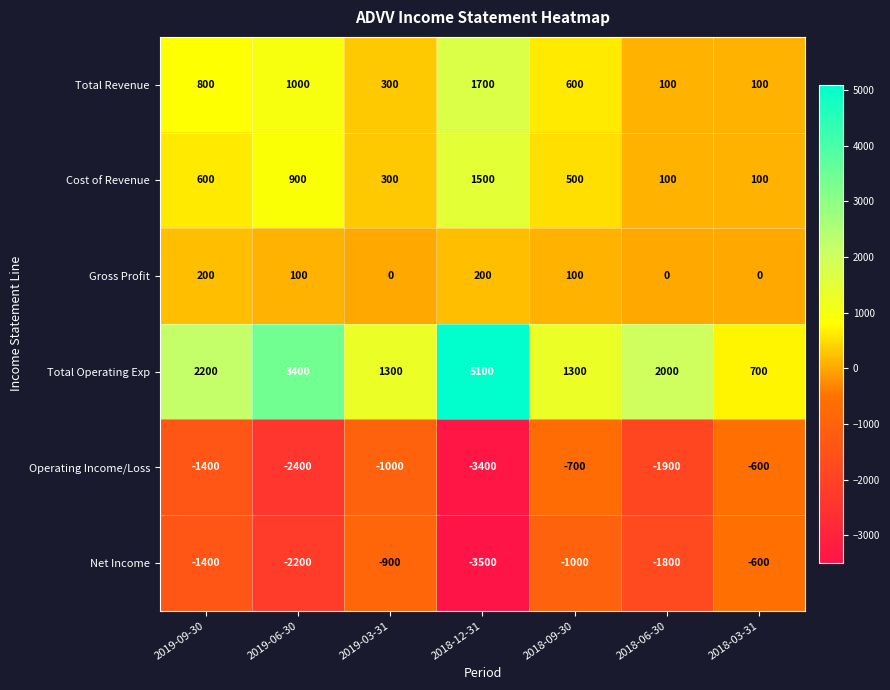

At which label is Operating Income/Loss closest to -2000?

2018-06-30